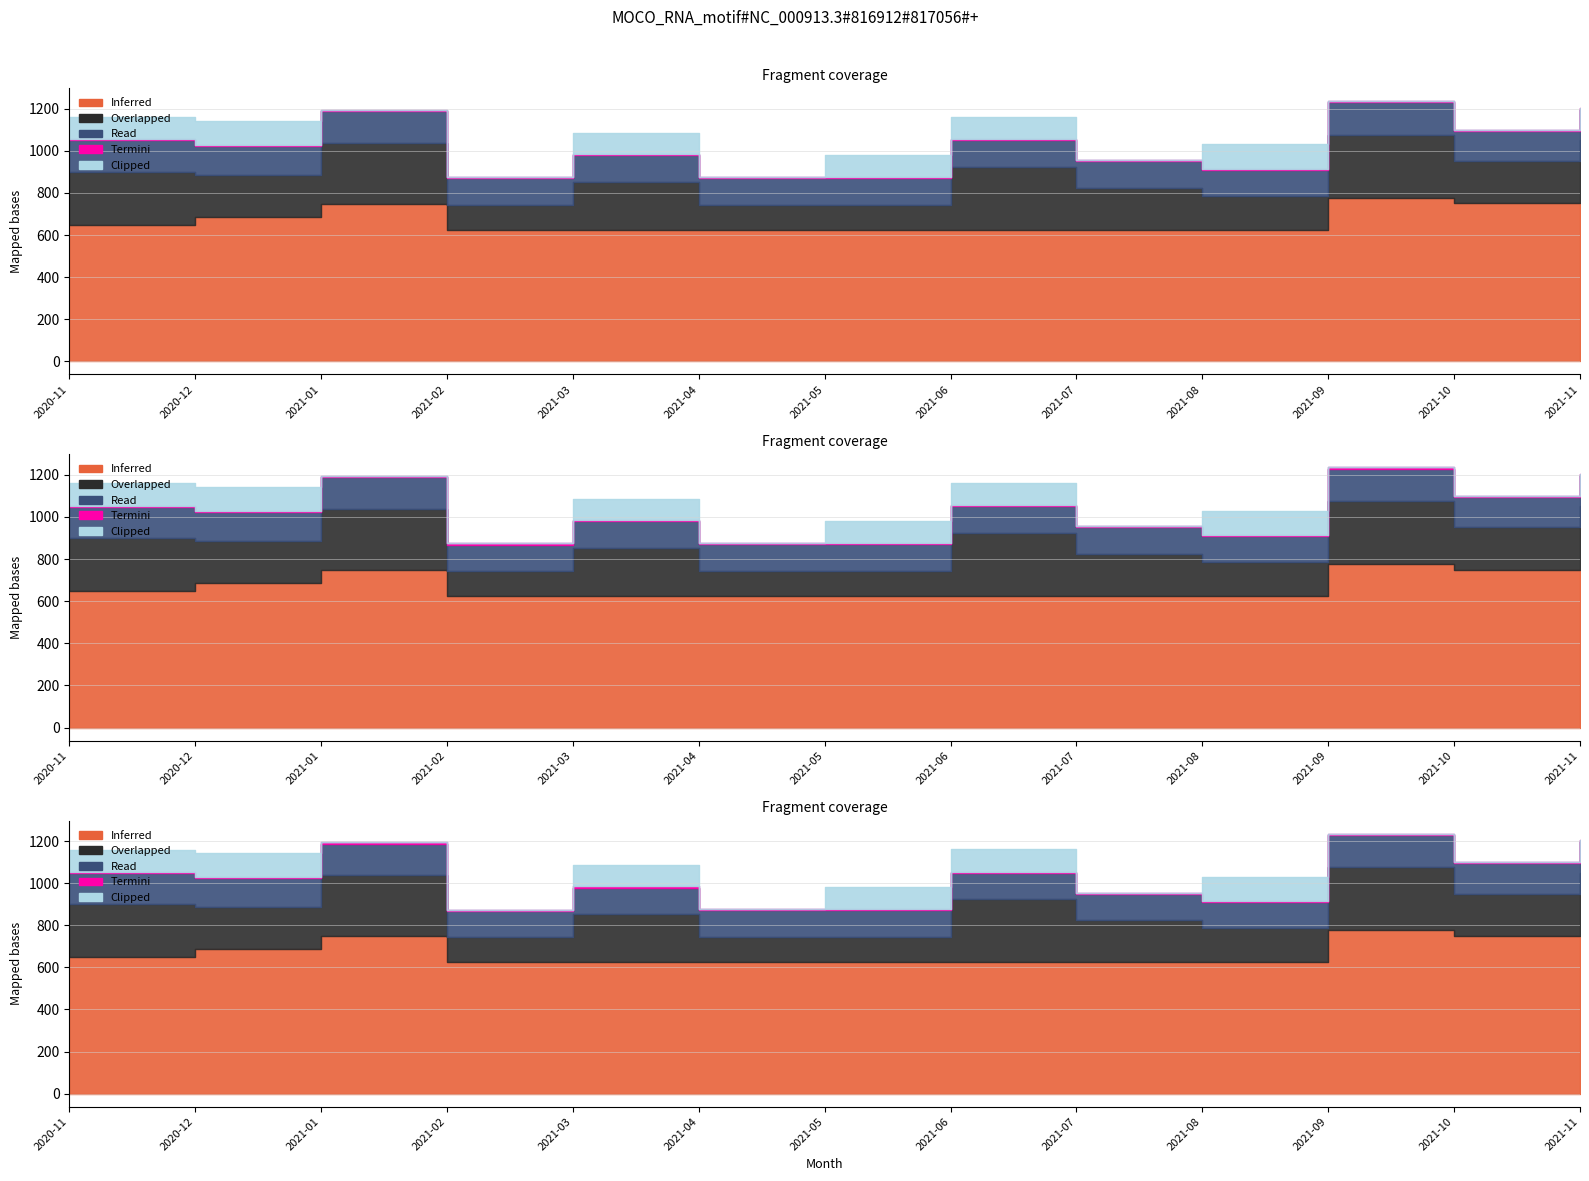

At which category does the chart reach its peak across all series?

2021-09